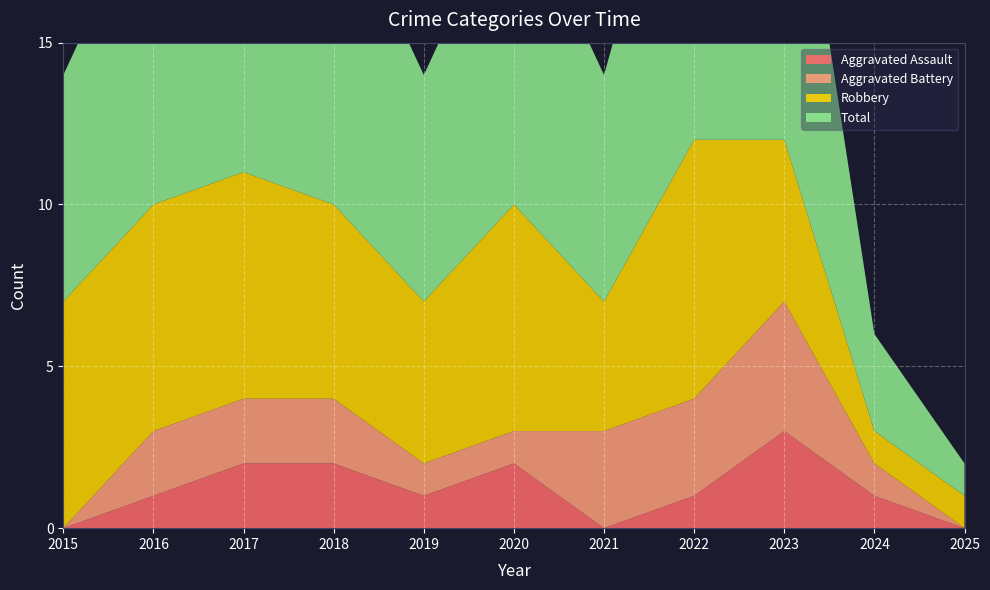

Reading right to left, extract all data points from this chart.

Aggravated Assault: 2025=0	2024=1	2023=3	2022=1	2021=0	2020=2	2019=1	2018=2	2017=2	2016=1	2015=0
Aggravated Battery: 2025=0	2024=1	2023=4	2022=3	2021=3	2020=1	2019=1	2018=2	2017=2	2016=2	2015=0
Robbery: 2025=1	2024=1	2023=5	2022=8	2021=4	2020=7	2019=5	2018=6	2017=7	2016=7	2015=7
Total: 2025=1	2024=3	2023=12	2022=12	2021=7	2020=10	2019=7	2018=10	2017=11	2016=10	2015=7